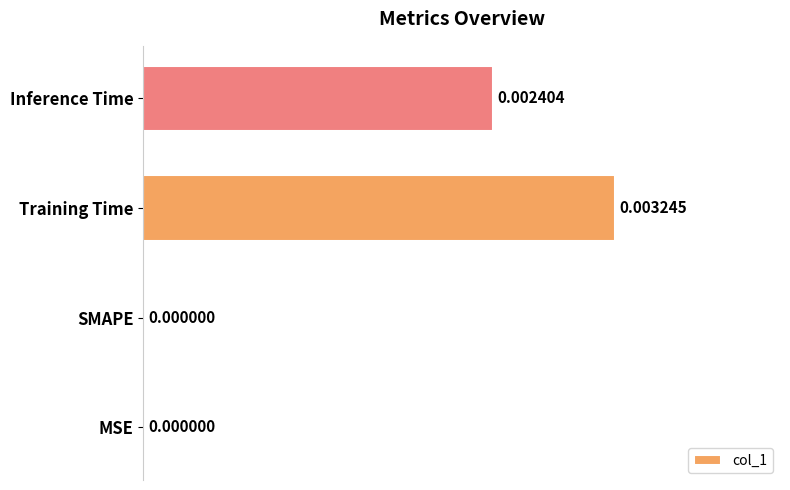

Between Training Time and MSE, which is larger?

Training Time